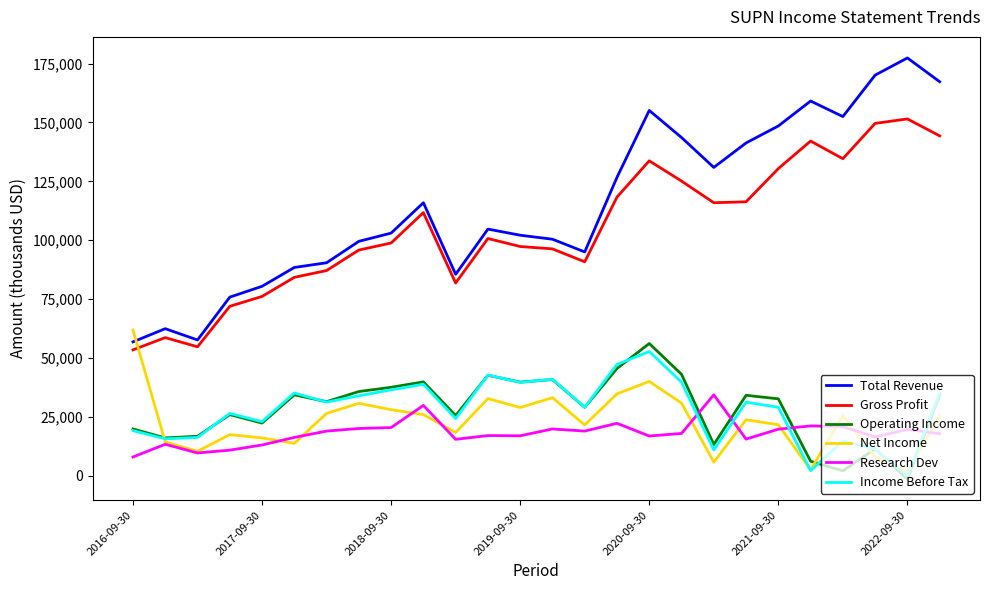

True or false: Net Income has more than 1 interior local peaks.

True